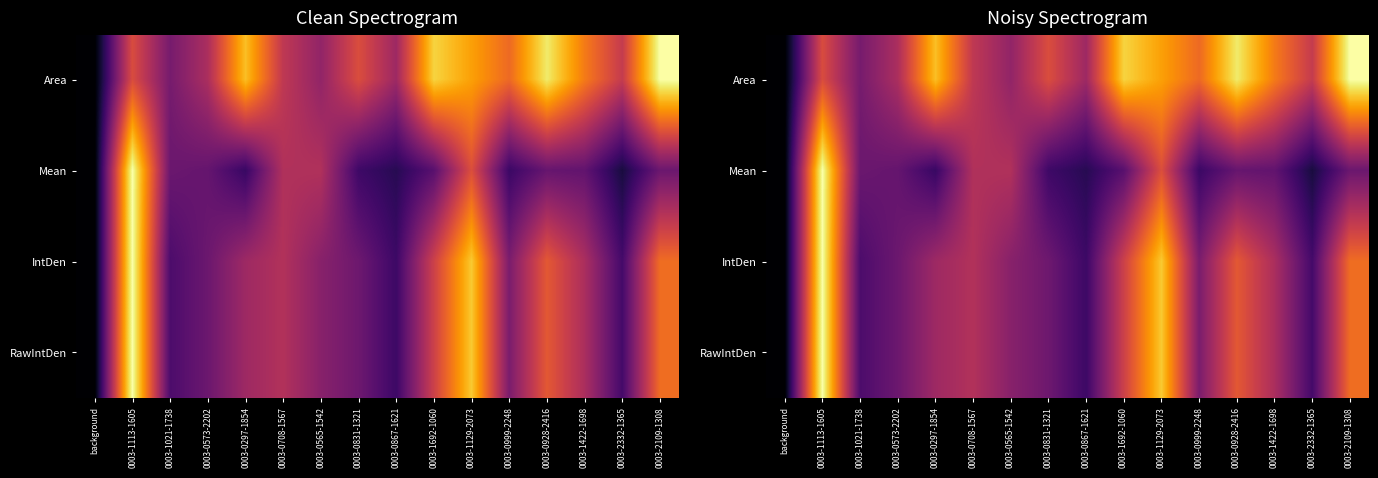

What is the total value across all series at 0003-1113-1605?

3.6